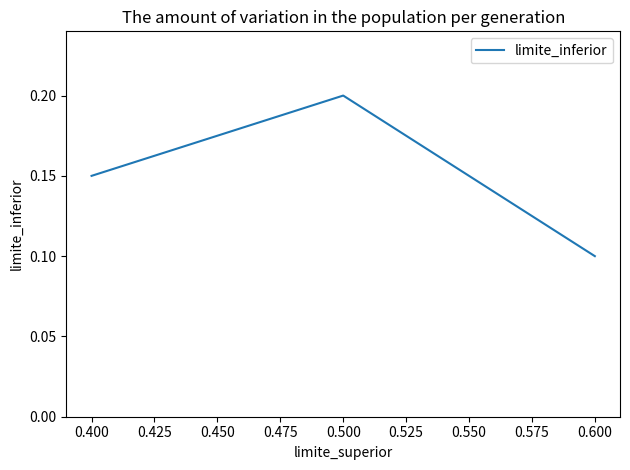

Between 0.400 and 0.500, which is larger?

0.500